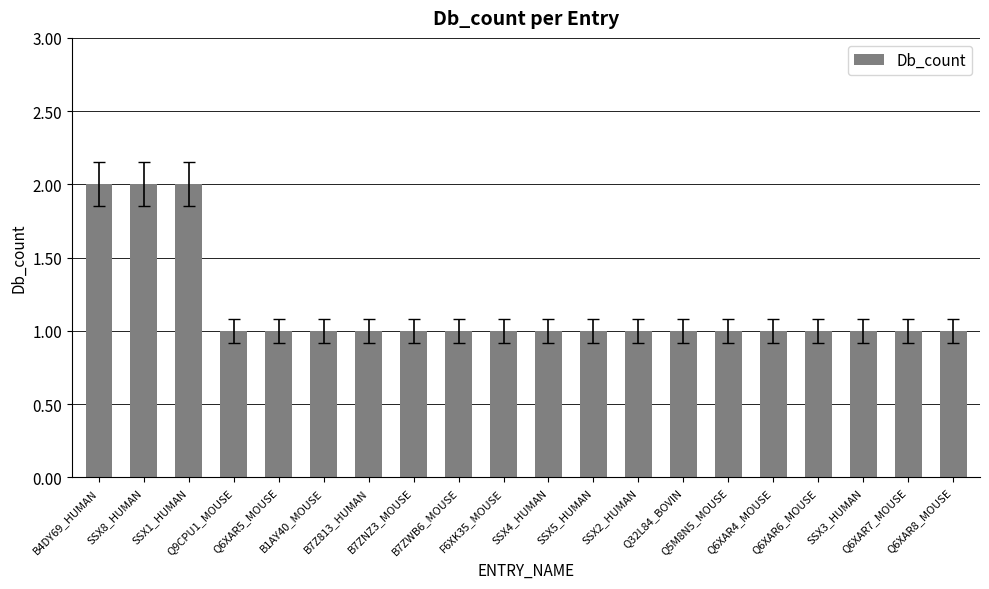

Does the chart contain any negative values?

No